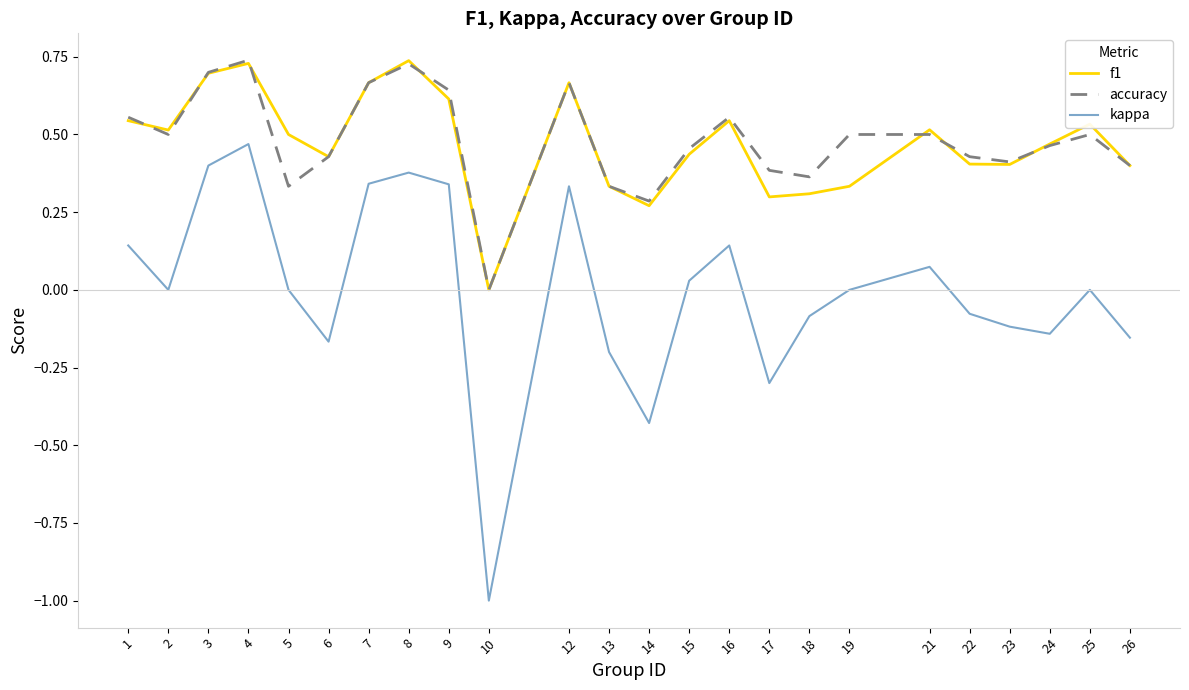

Which series has the largest range (max minus min)?

kappa